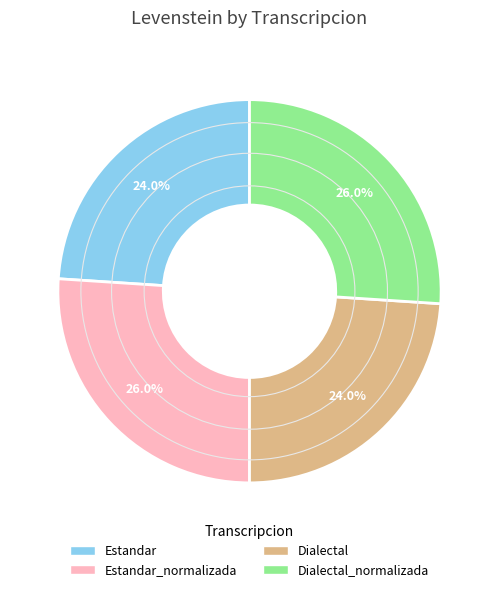

What percentage do Estandar and Estandar_normalizada together represent?

50.0%